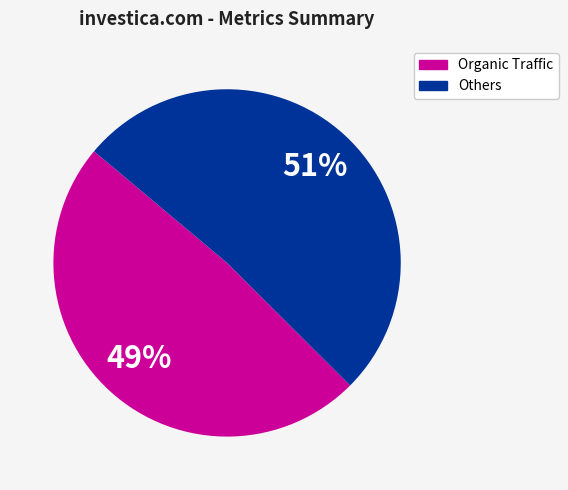

How many segments does this pie chart have?

2